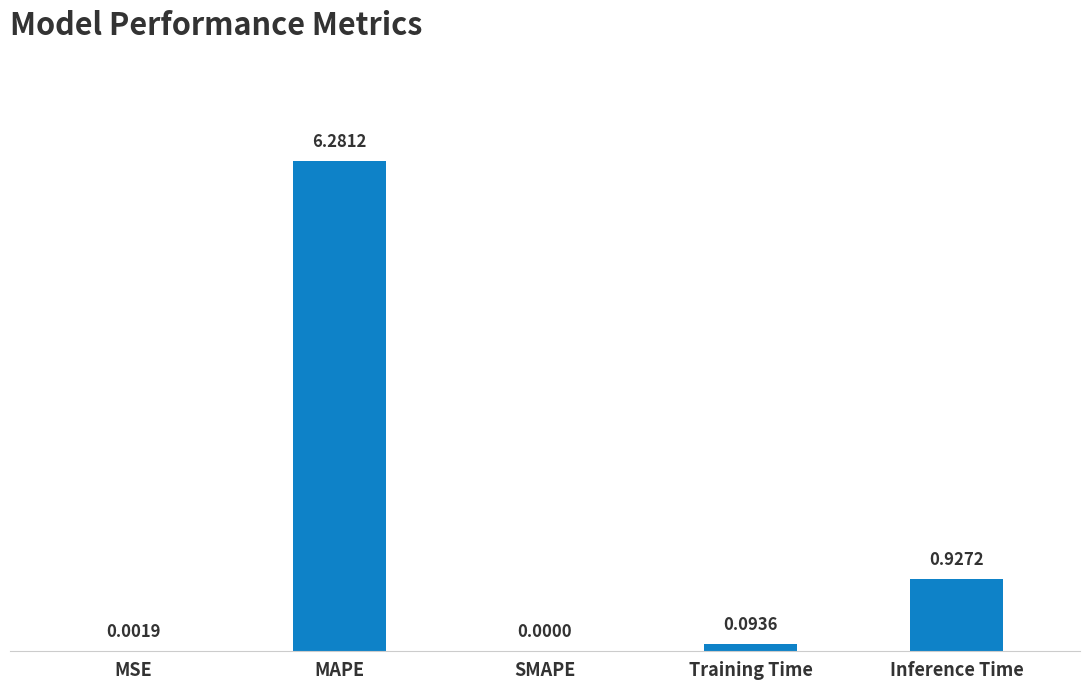

At which label is the value closest to 3?

Inference Time